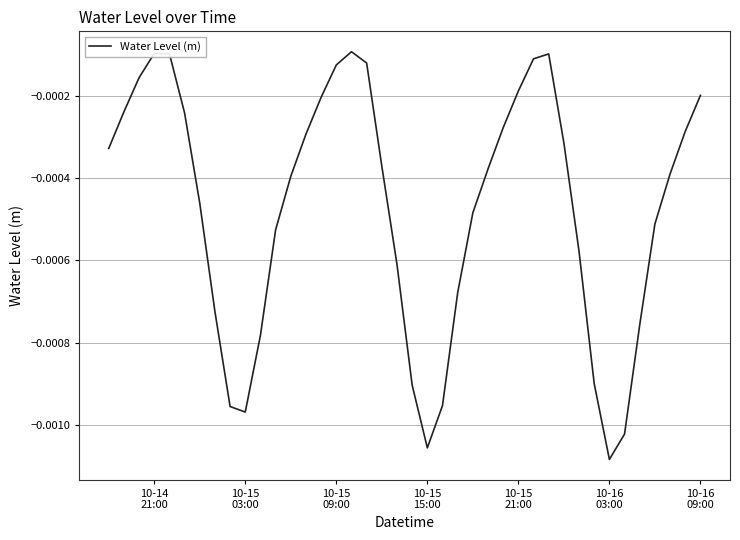

Does the chart have visible grid lines?

Yes